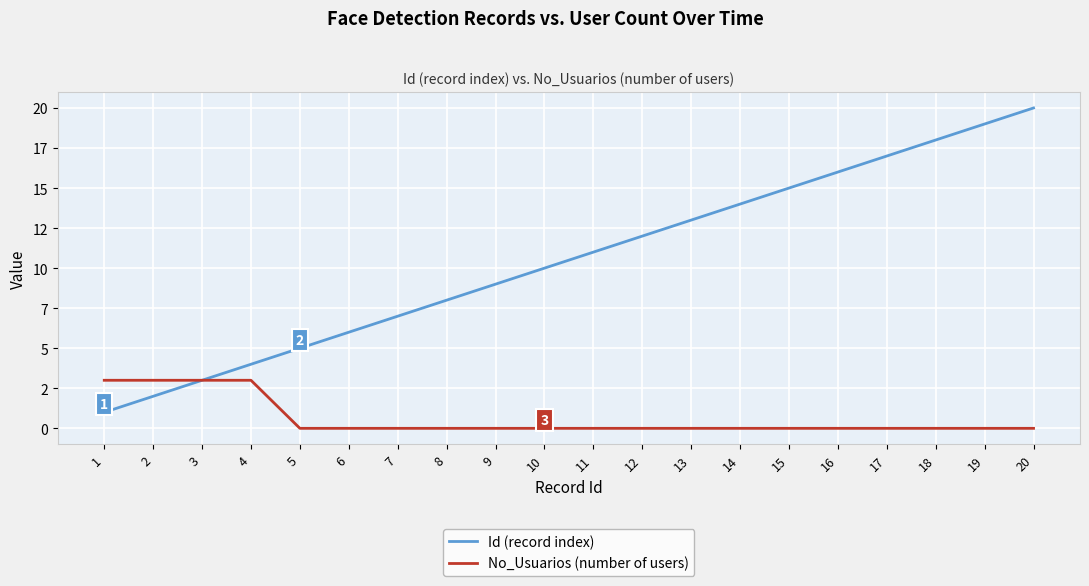

Is this an area chart (filled region under the line)?

No